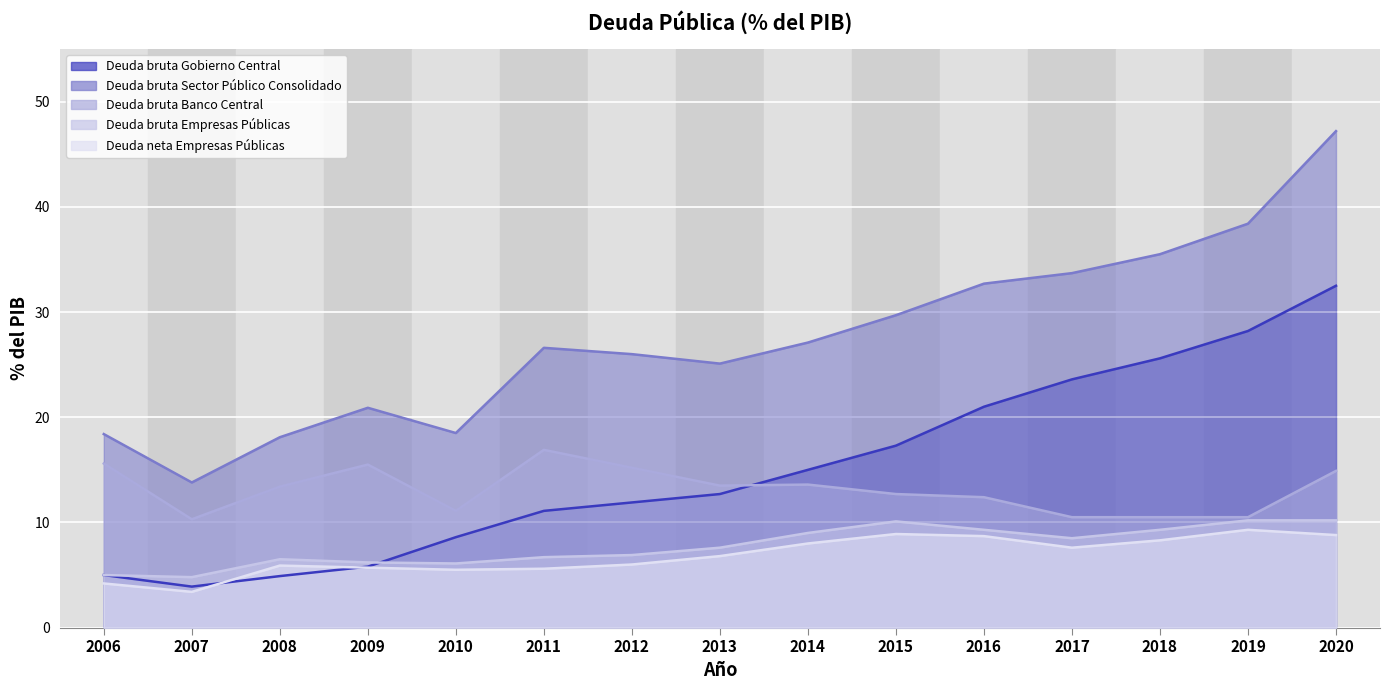

List the labels in order of Deuda bruta Gobierno Central value, largest first.

2020, 2019, 2018, 2017, 2016, 2015, 2014, 2013, 2012, 2011, 2010, 2009, 2006, 2008, 2007